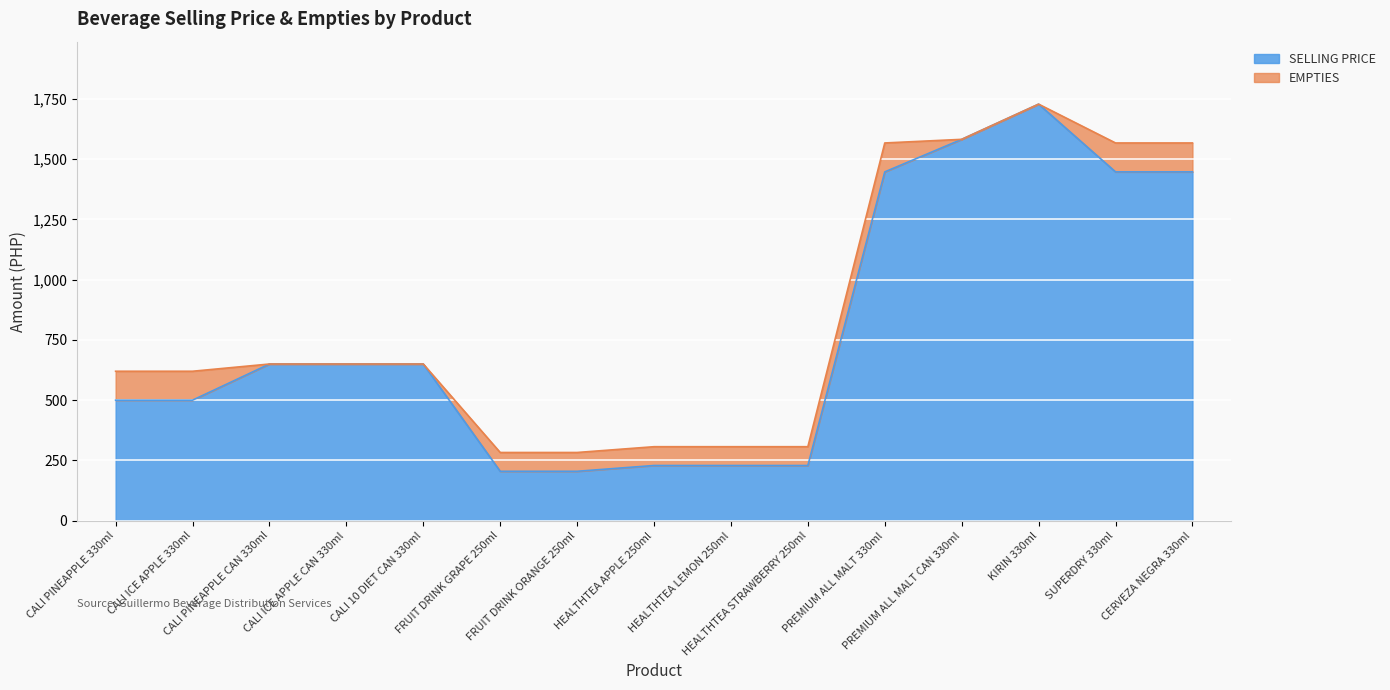

What is the difference between the maximum and minimum values?

1523